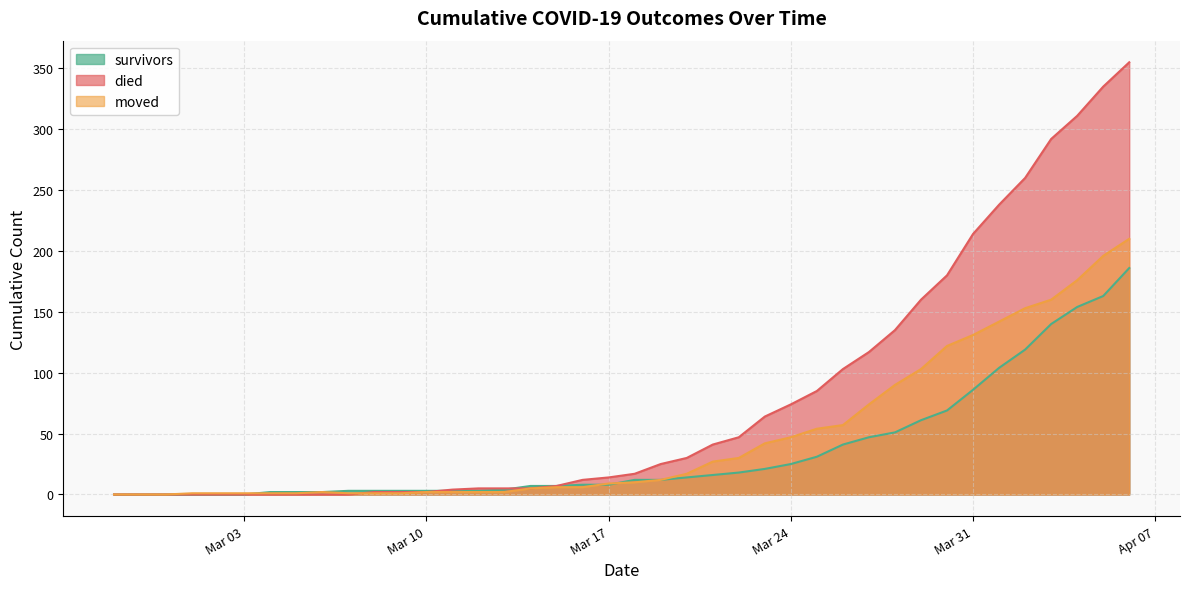

Which series has the largest total across all categories?

died